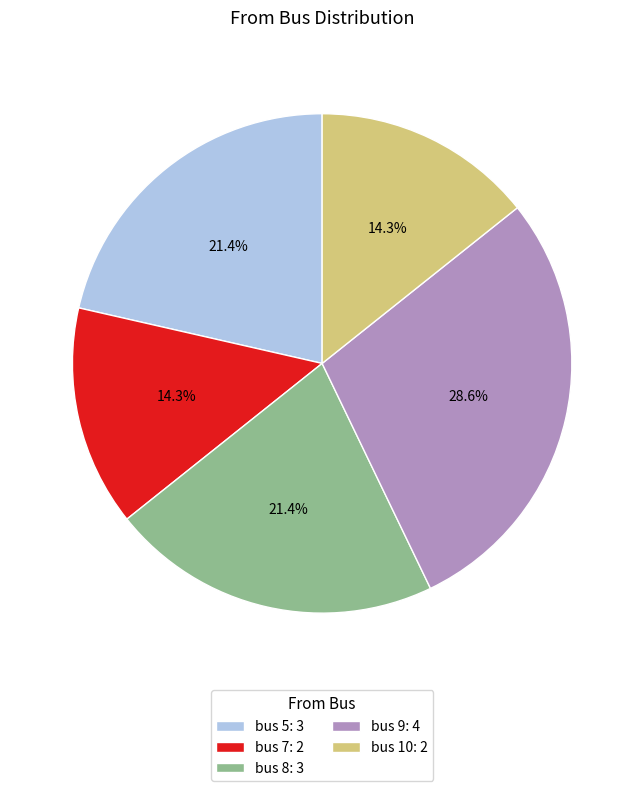

Does any single category account for the majority?

No